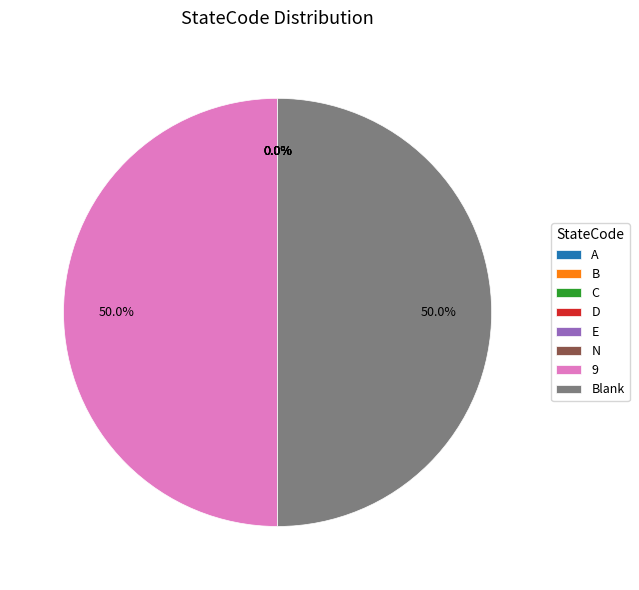

Combined, what portion of the pie is 9 and A?

50.0%